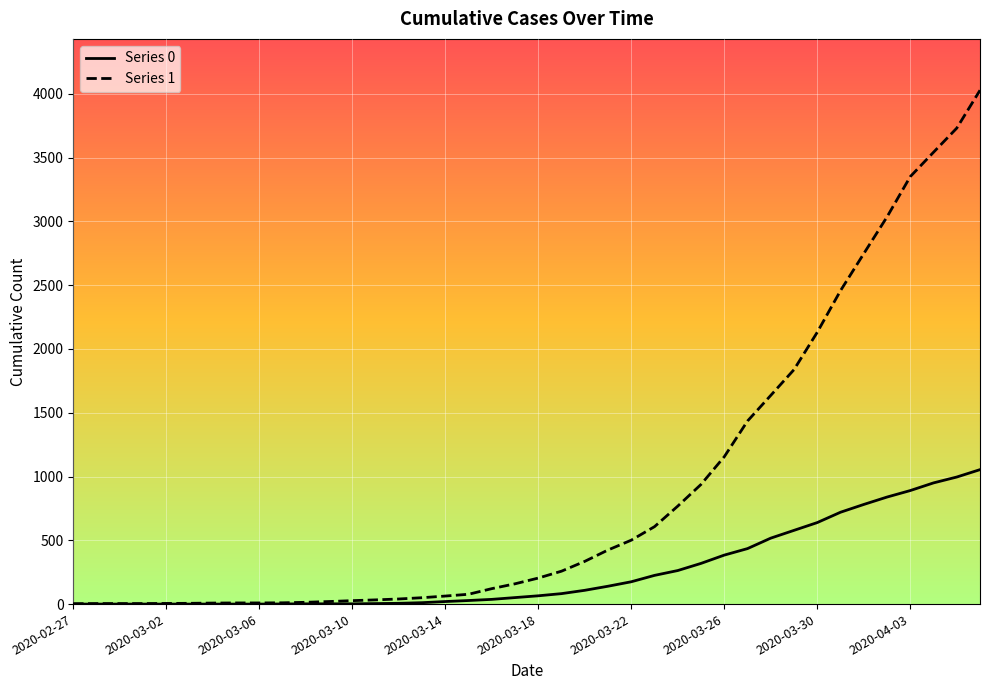

List the series in order of their overall mean, lowest first.

Series 0, Series 1